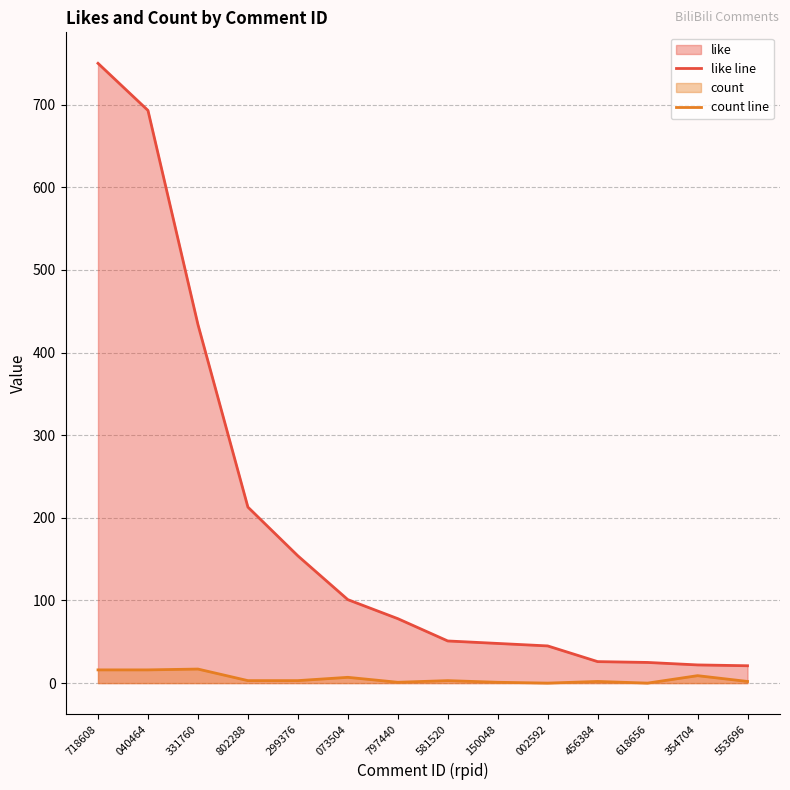

At which label does like line reach its peak?

718608